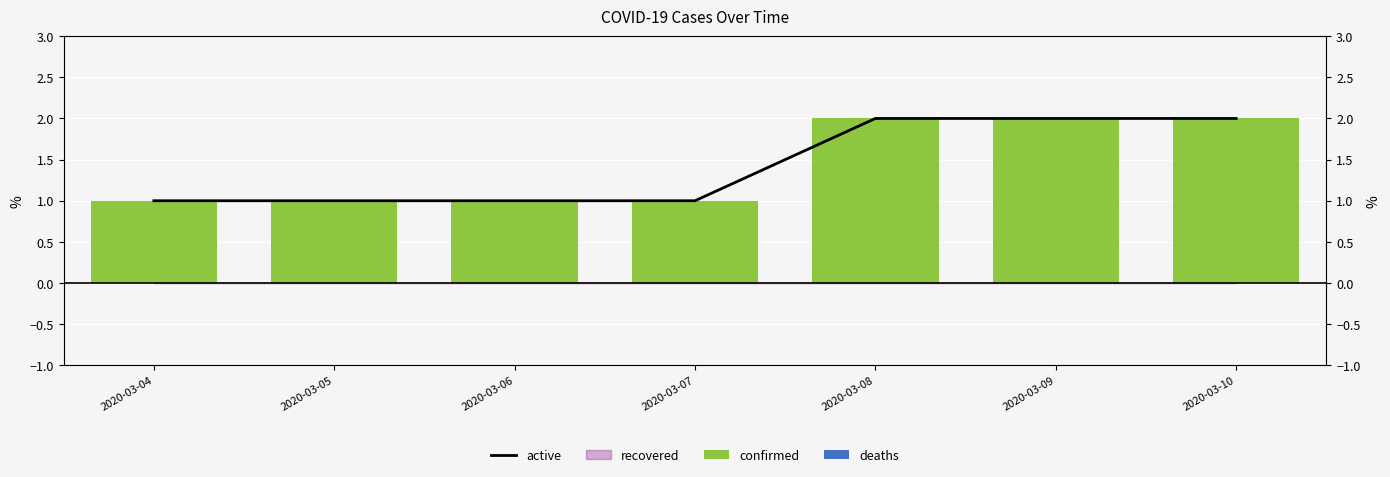

Where is deaths nearest to the value 0?

2020-03-04